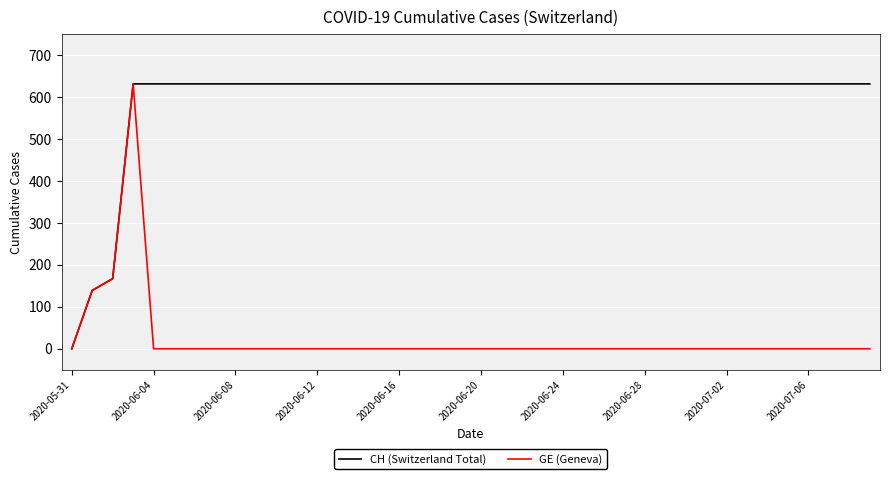

Reading right to left, what are all the values shown in this chart?

CH (Switzerland Total): 631	631	631	631	631	631	631	631	631	631	631	631	631	631	631	631	631	631	631	631	631	631	631	631	631	631	631	631	631	631	631	631	631	631	631	631	631	167	139	0
GE (Geneva): 0	0	0	0	0	0	0	0	0	0	0	0	0	0	0	0	0	0	0	0	0	0	0	0	0	0	0	0	0	0	0	0	0	0	0	0	631	167	139	0